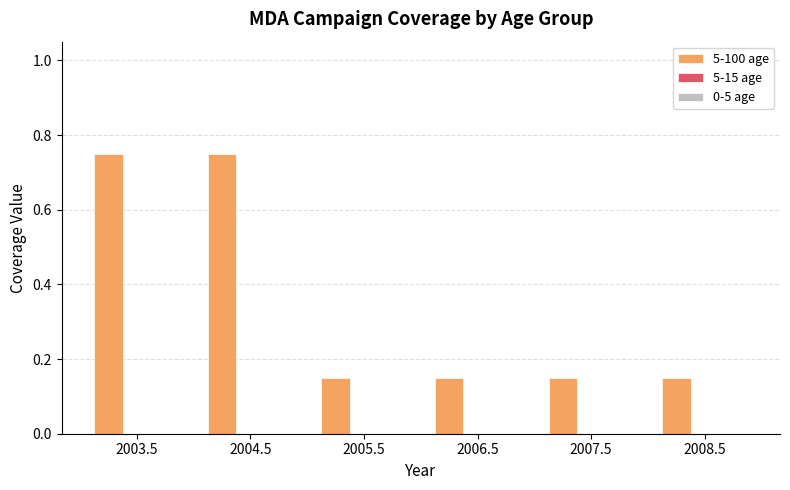

What is the label of the 6th bar from the left?

2008.5